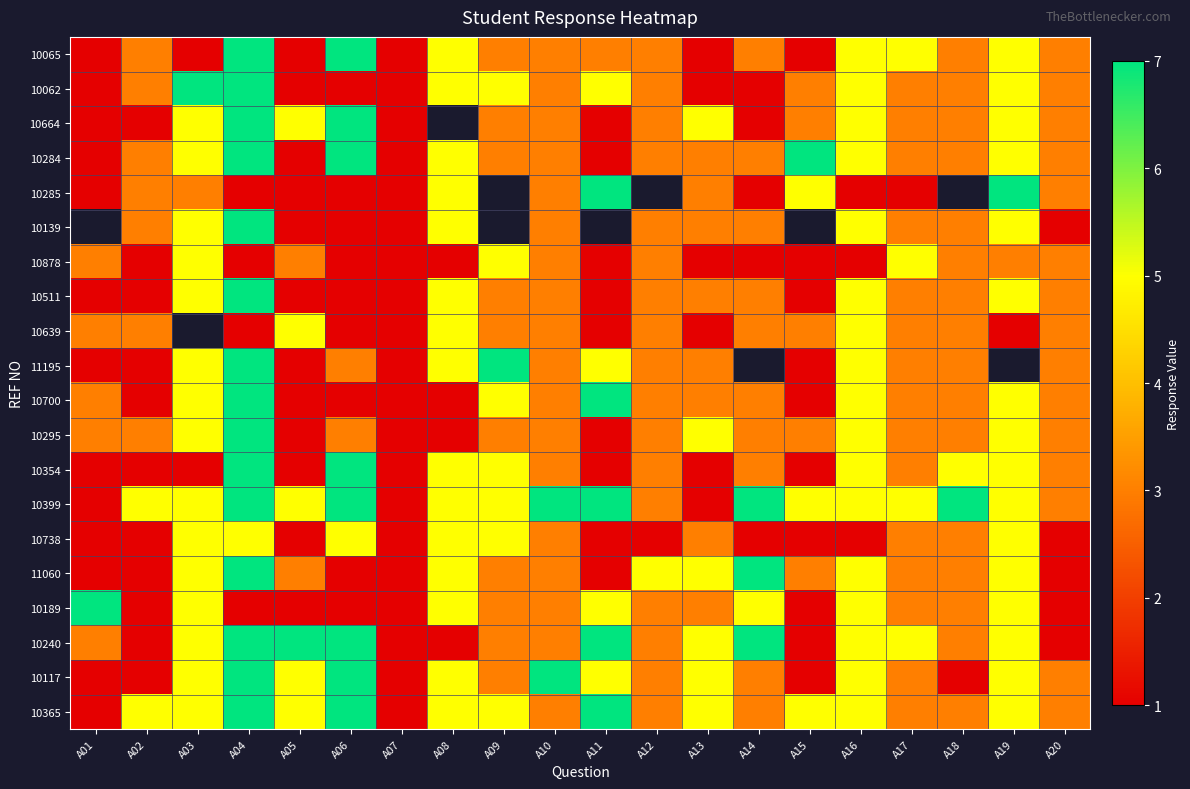

The value of 10664 at A01 is 1.0. True or false?

True